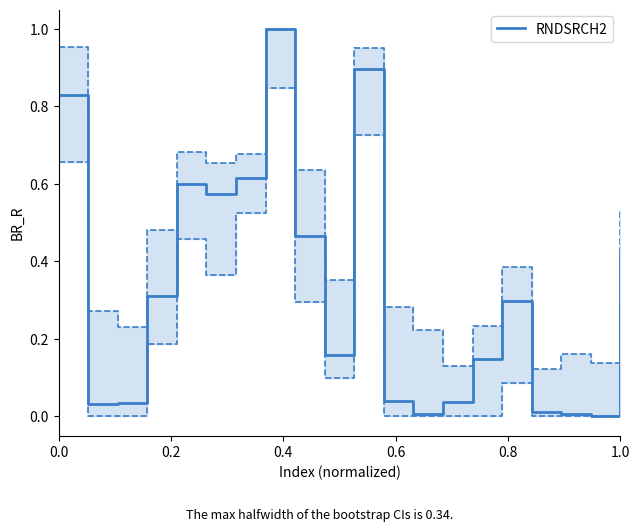

How many interior local peaks (higher than both neighbors) does the data have?

4